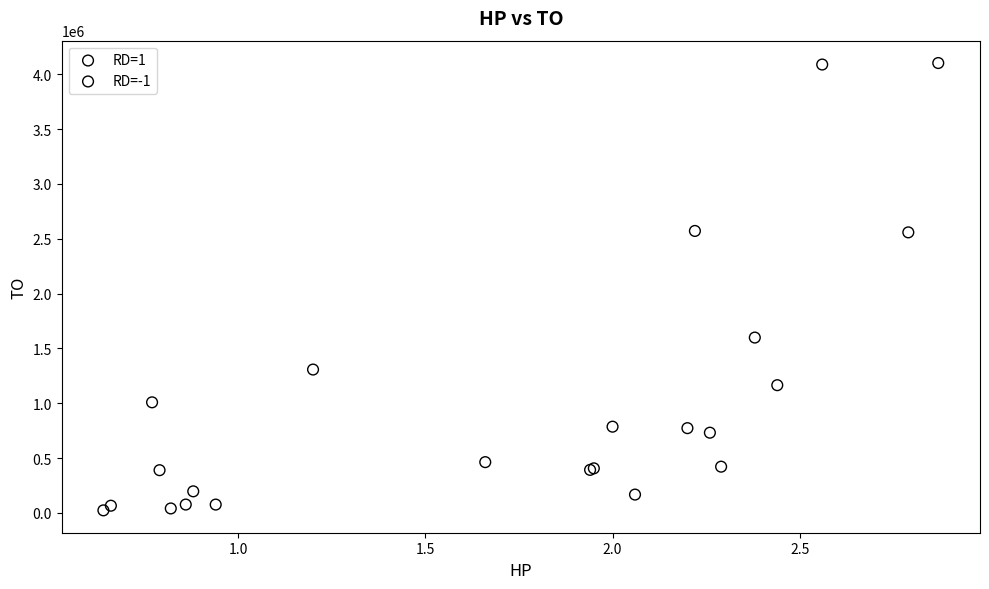

What are all the series names shown in the legend?

RD=1, RD=-1